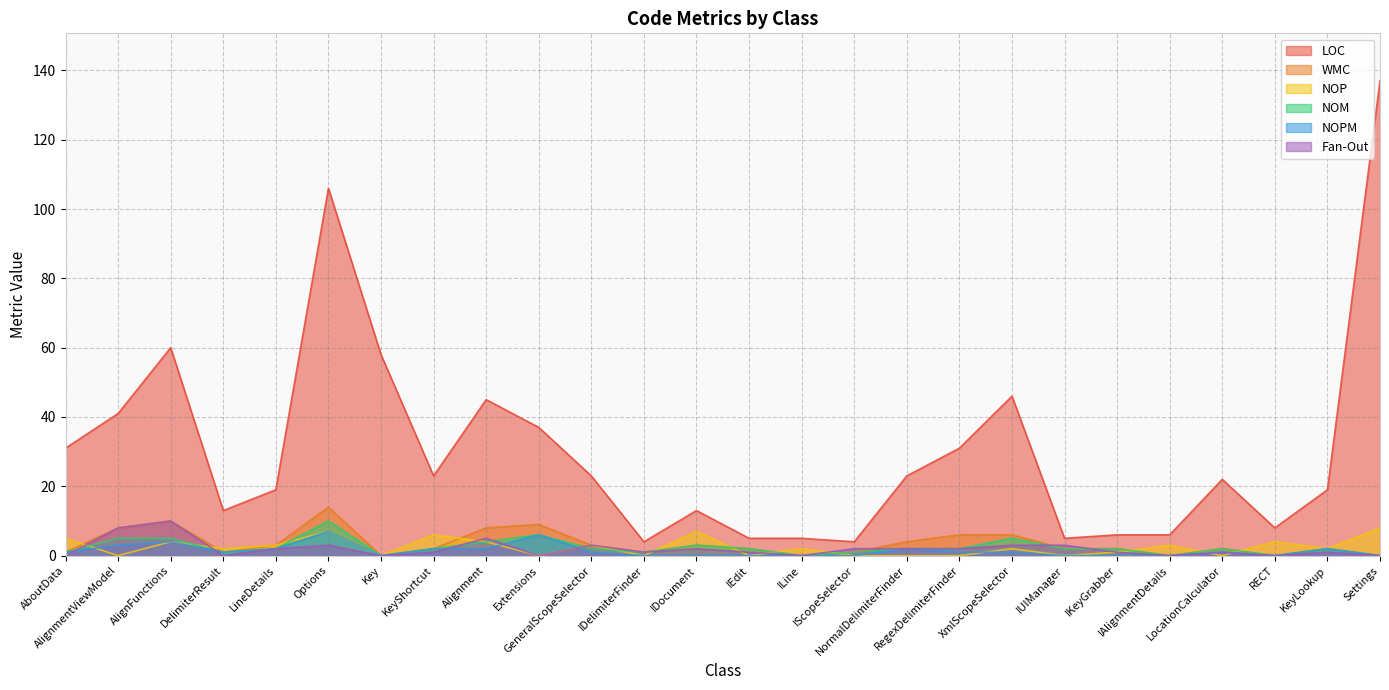

What is the label of the 10th point from the right?

NormalDelimiterFinder